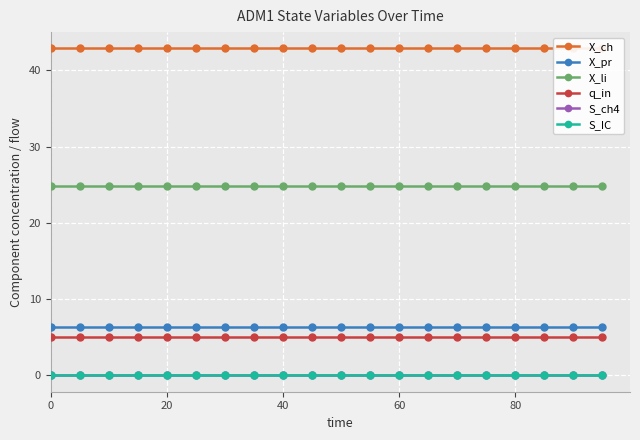

Does the chart display data point markers on the line(s)?

Yes